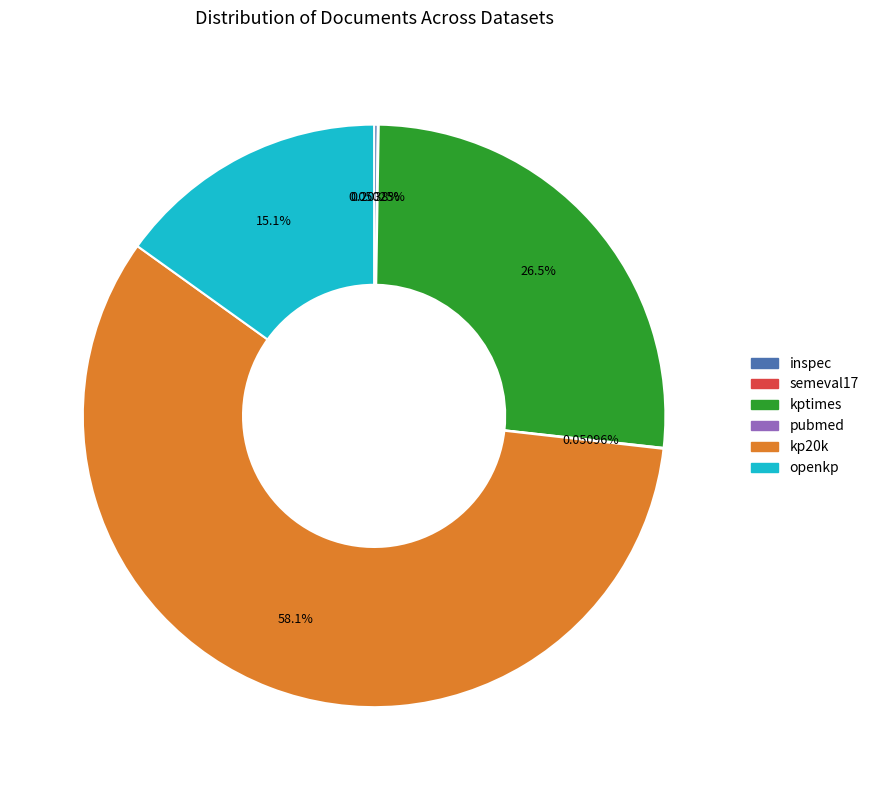

Does any single category account for the majority?

Yes